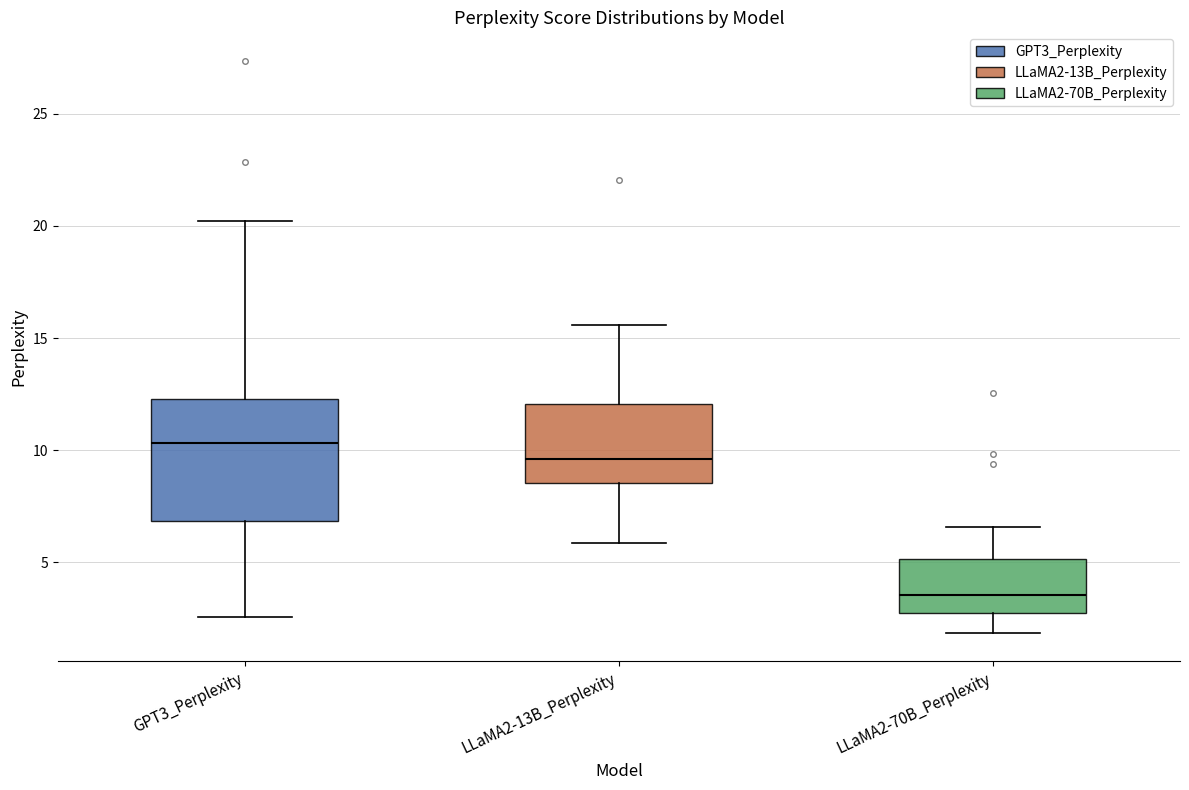

Where does the lower whisker of the box for LLaMA2-13B_Perplexity end on the y-axis? The values are not printed on the chart, so give them approximately, as read against the axis.

6.0